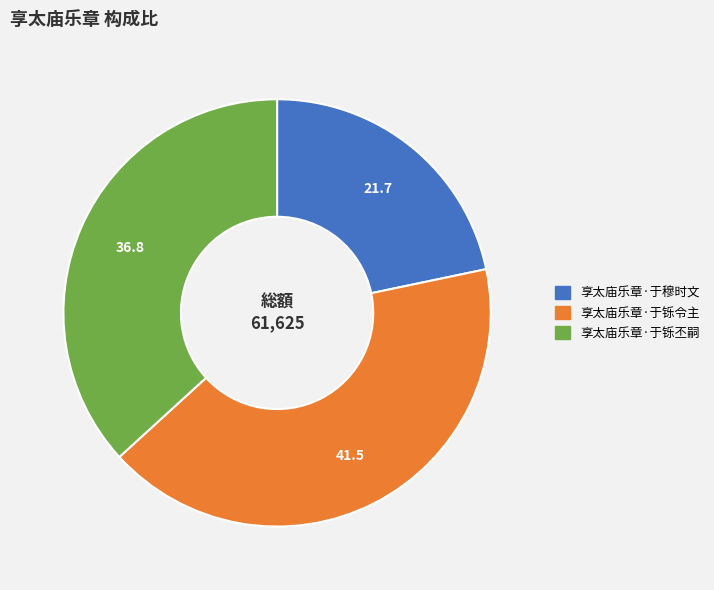

True or false: 享太庙乐章·于铄令主 accounts for 54% of the total.

False